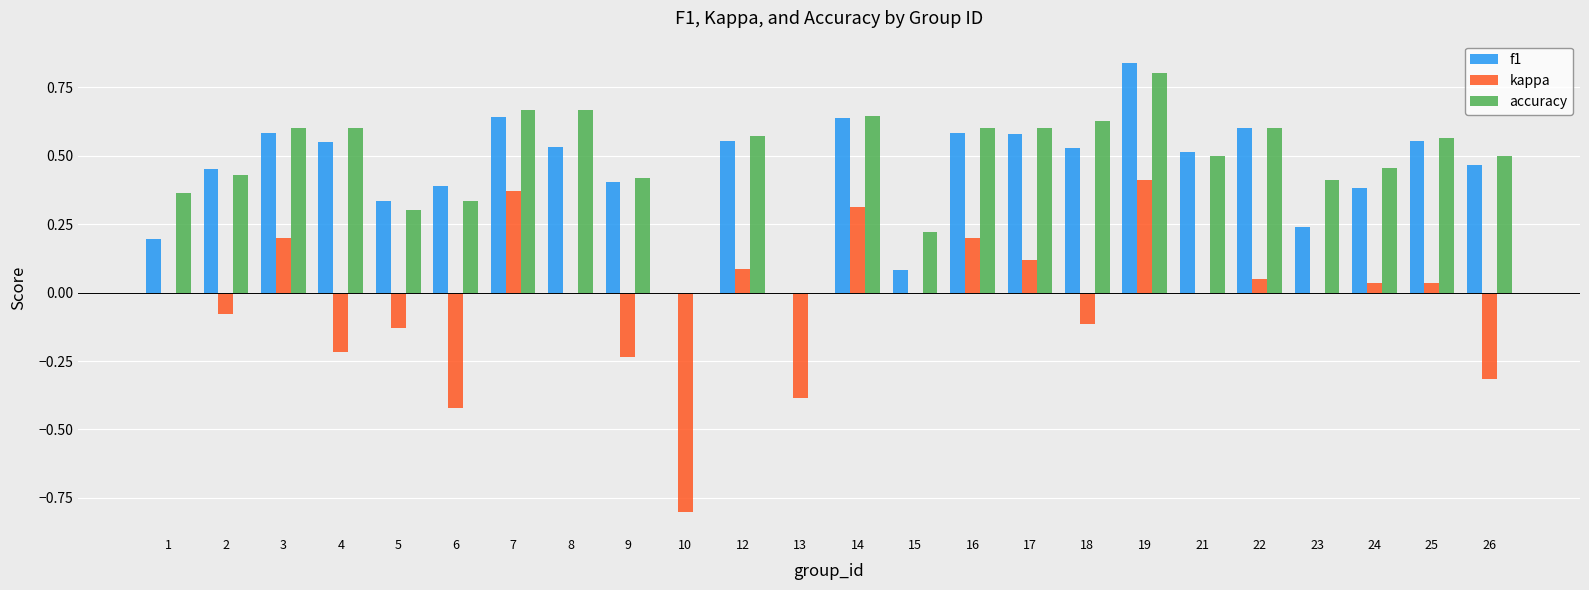

The value of kappa at 17 is 0.1. True or false?

True